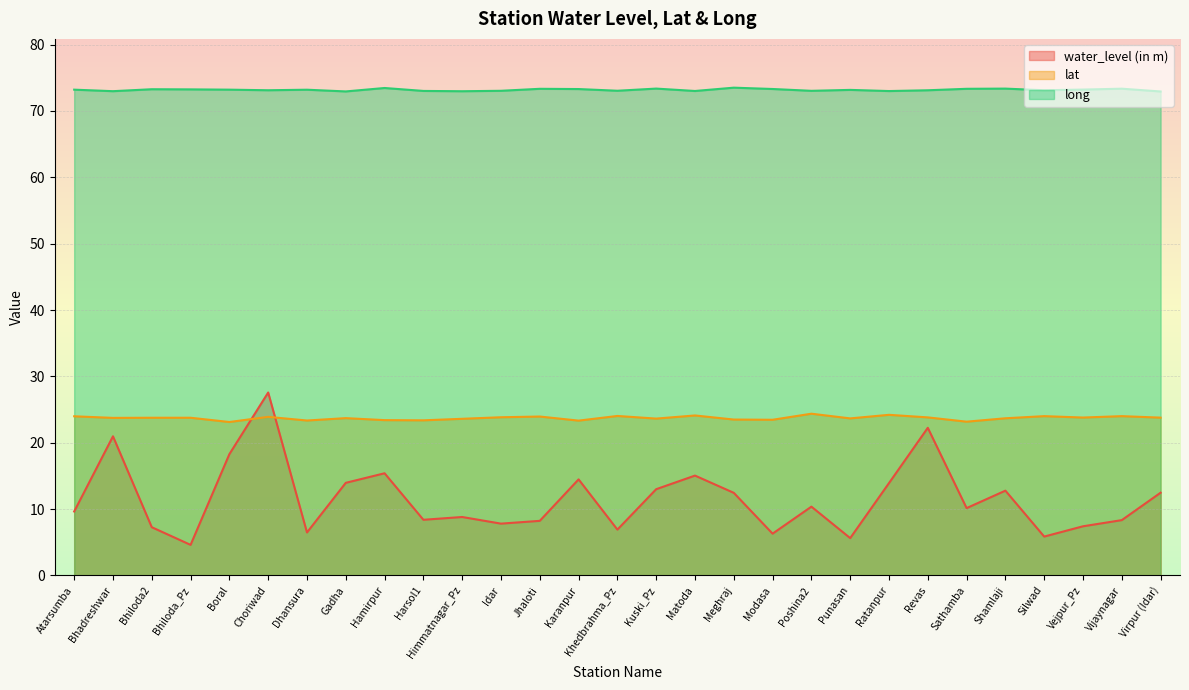

List the series in order of their peak value, lowest first.

lat, water_level (in m), long